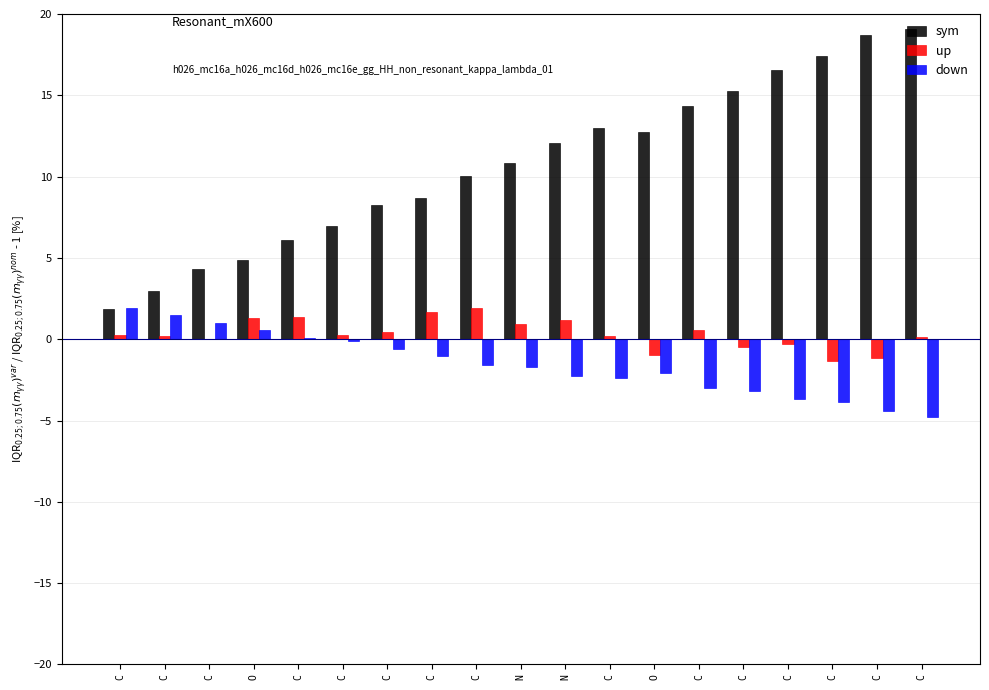

Reading left to right, list all the values displayed in this chart.

sym: 1.8	3.0	4.3	4.8	6.1	7.0	8.2	8.7	10.0	10.9	12.1	13.0	12.8	14.3	15.2	16.5	17.4	18.7	19.1
up: 0.3	0.2	0.0	1.3	1.4	0.3	0.4	1.7	1.9	0.9	1.2	0.2	-1.0	0.6	-0.5	-0.3	-1.4	-1.2	0.1
down: 1.9	1.5	1.0	0.6	0.1	-0.1	-0.6	-1.0	-1.6	-1.7	-2.2	-2.4	-2.1	-3.0	-3.2	-3.7	-3.9	-4.4	-4.8